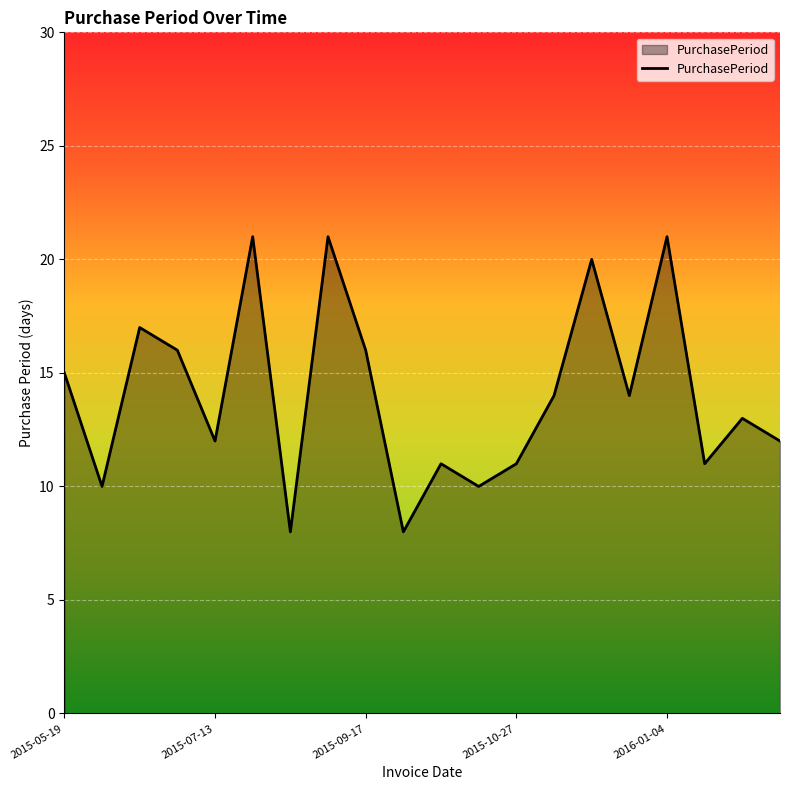

What is the difference between the maximum and minimum values?

13